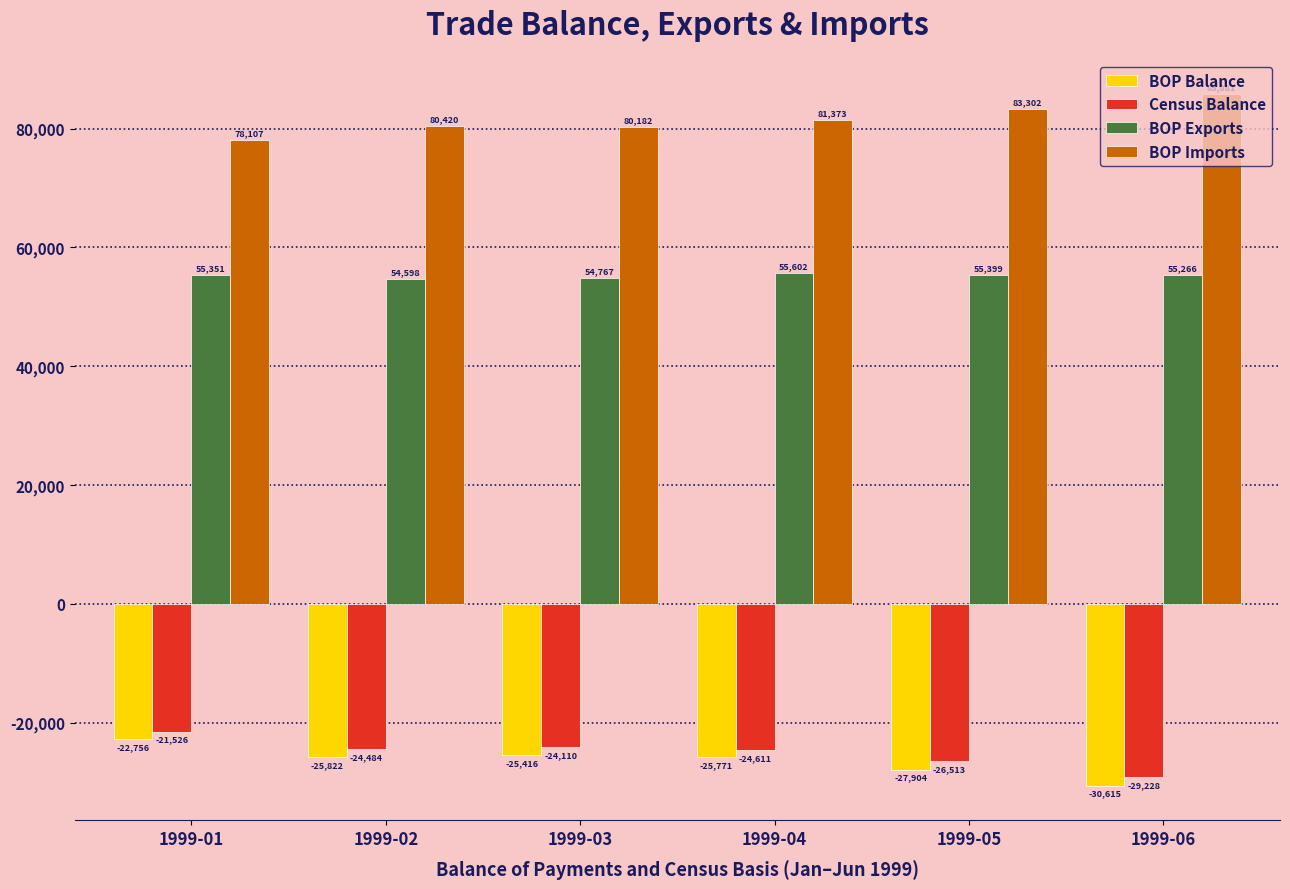

What is the highest value of the BOP Exports series?

55602